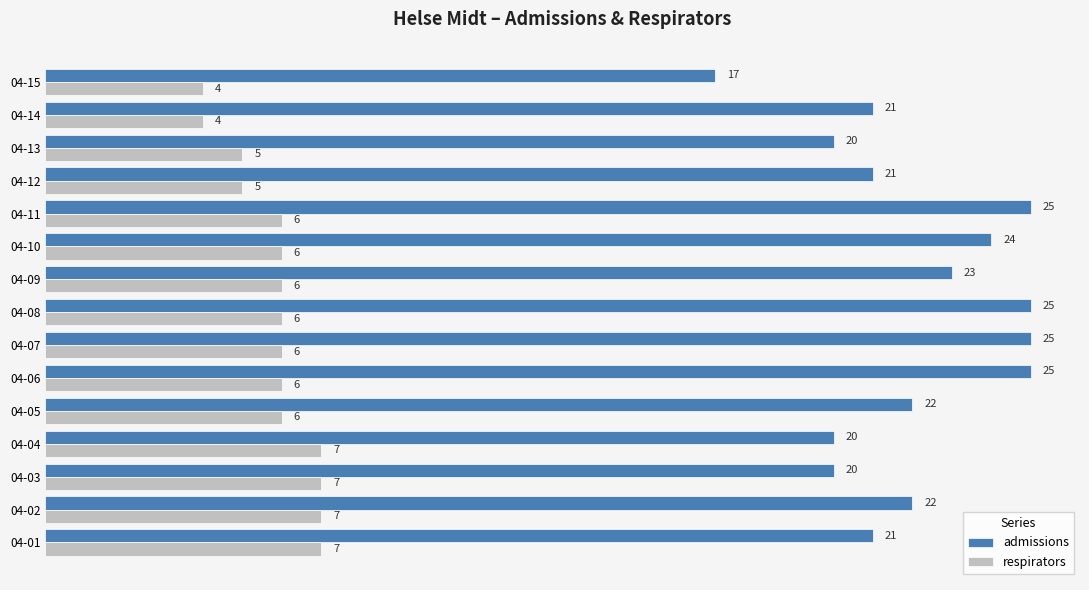

Which series has the largest total across all categories?

admissions